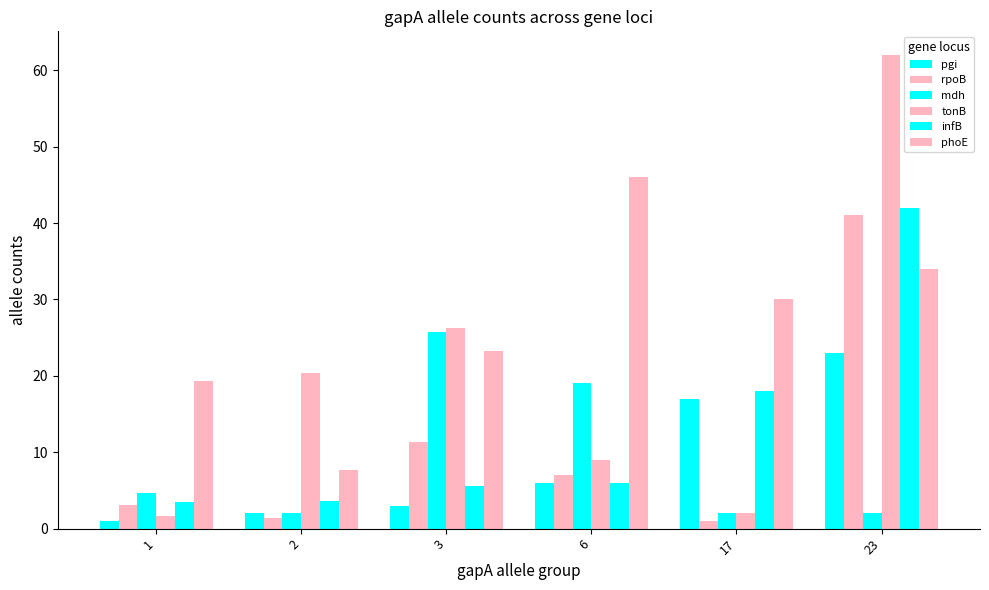

At which label does pgi reach its peak?

23